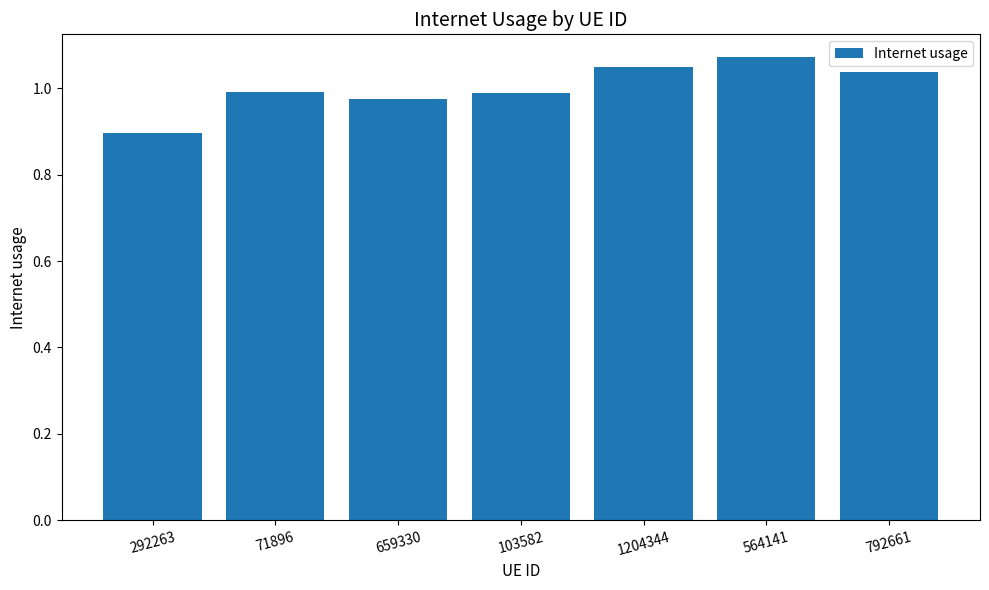

How many data points does each series have?

7